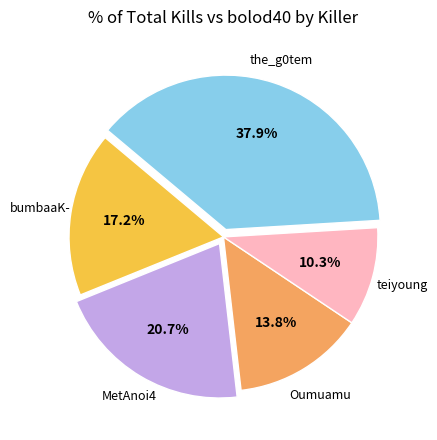

Is there a majority slice in this chart?

No